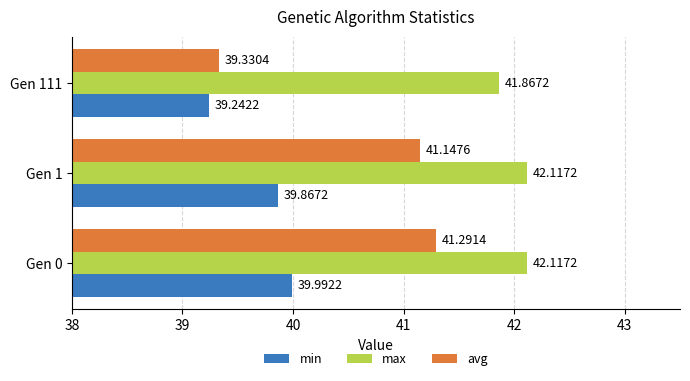

Which series has the largest total across all categories?

max